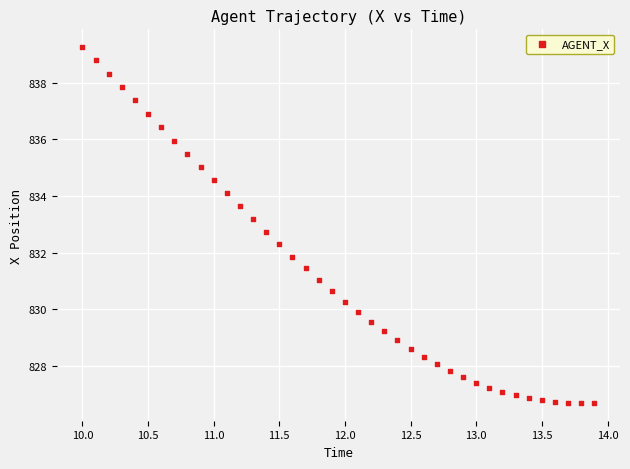

What is the range of Y values (max minus min)?

12.6